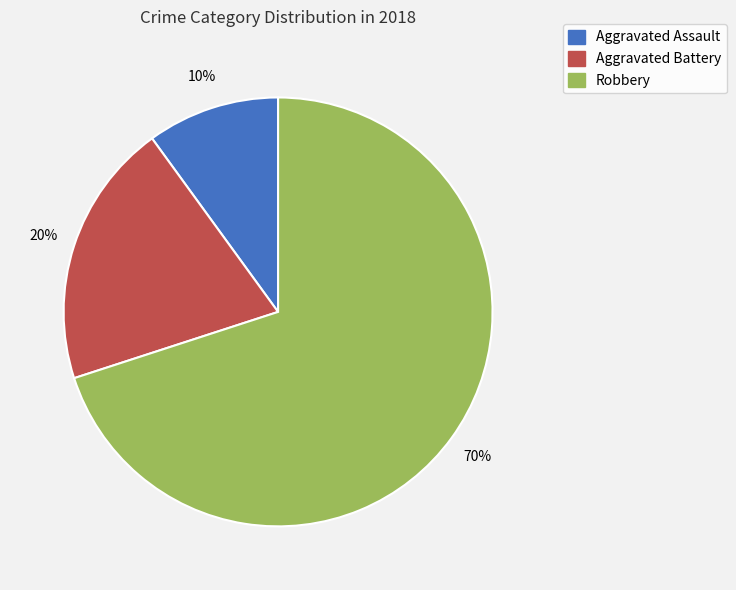

Combined, do Aggravated Battery and Robbery account for over 50%?

Yes